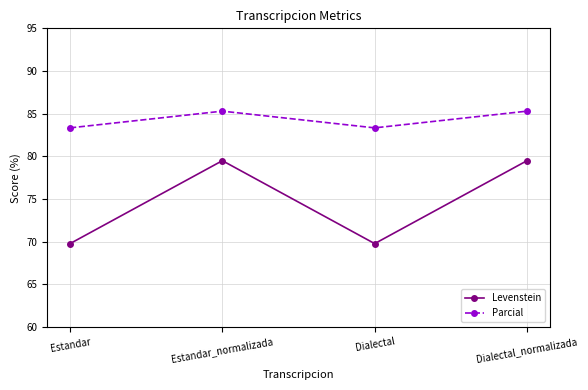

List the series in order of their peak value, lowest first.

Levenstein, Parcial